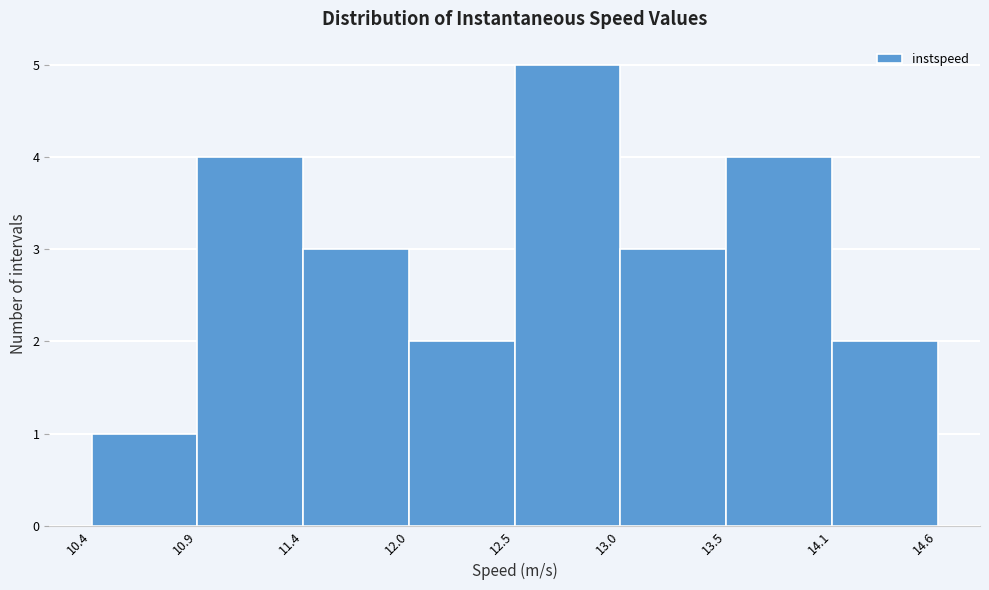

Reading left to right, list every bar in this chart as the range it spans on the x-axis followed by its height. The values are not printed on the chart, so give them approximately, as read against the axis.

10.4 to 10.9: 1
10.9 to 11.4: 4
11.4 to 12.0: 3
12.0 to 12.5: 2
12.5 to 13.0: 5
13.0 to 13.5: 3
13.5 to 14.1: 4
14.1 to 14.6: 2